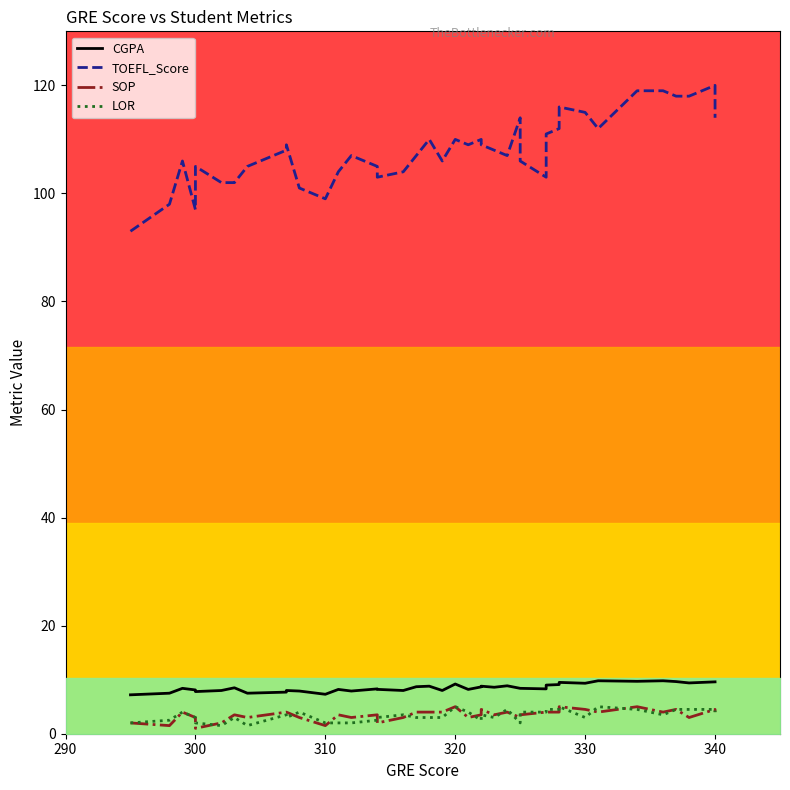

Is the value of CGPA at 36 greater than the value of SOP at 15?

Yes